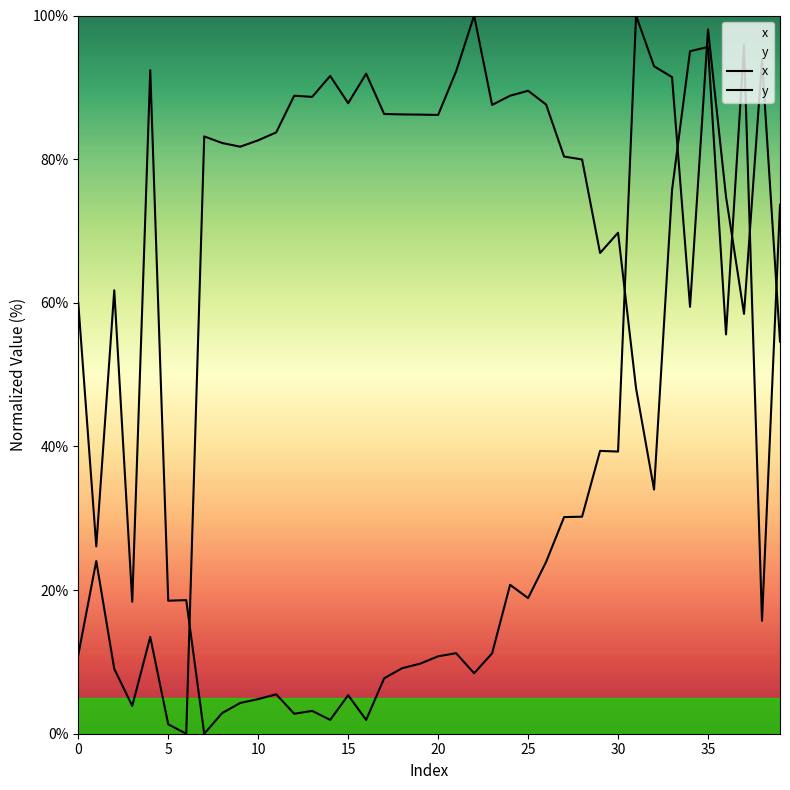

How many values in y are above zero?

39